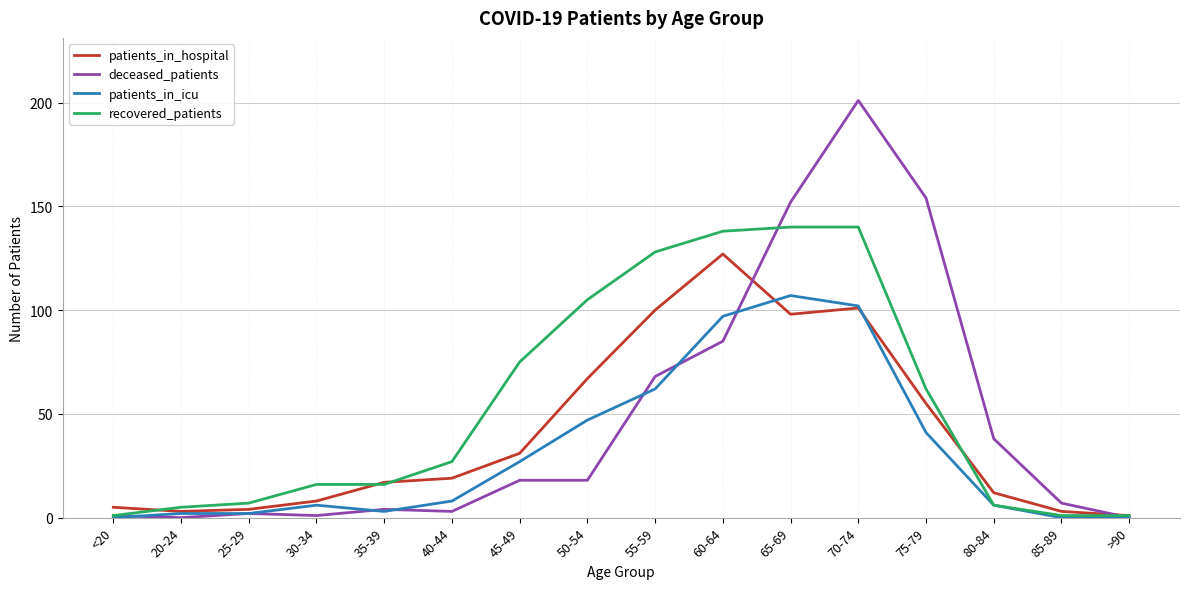

Which series has the largest range (max minus min)?

deceased_patients